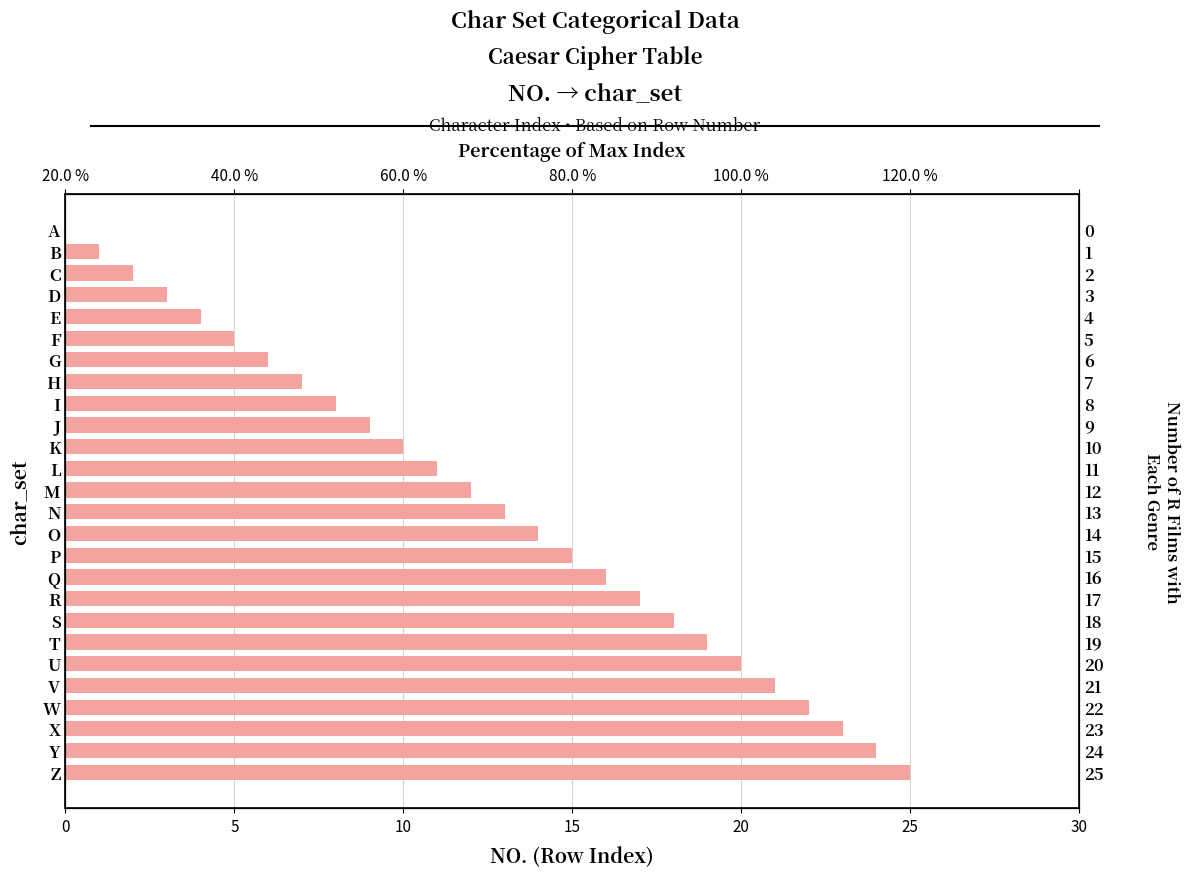

Is it true that the value at N is 21?

False